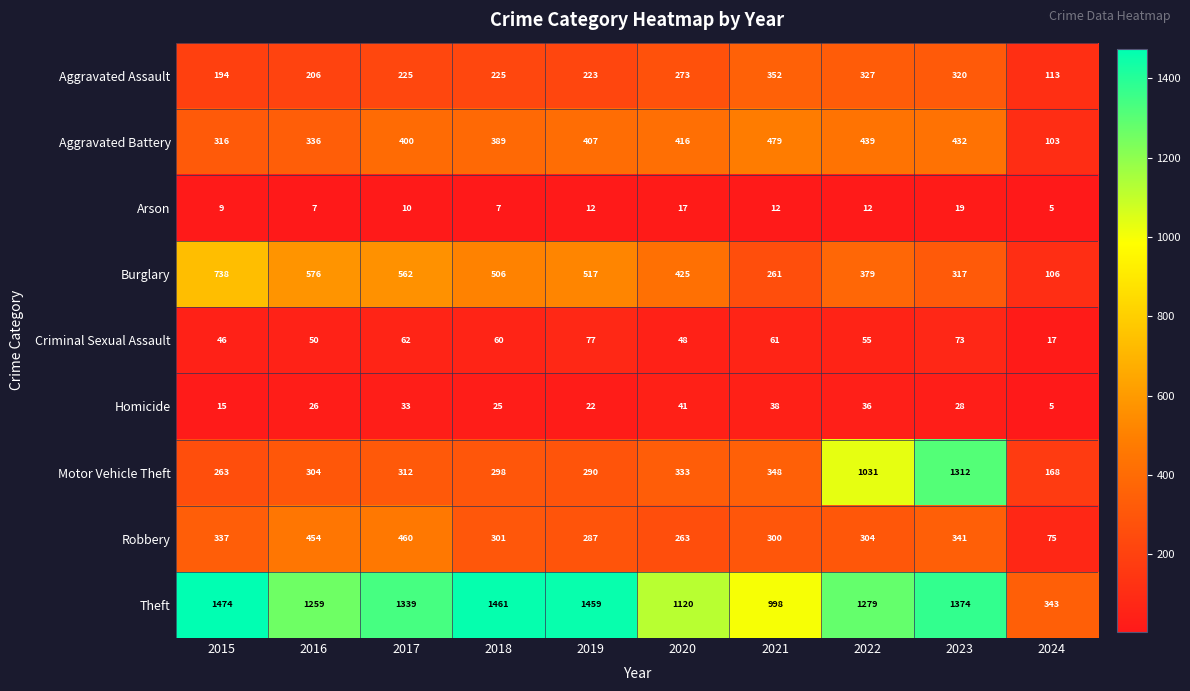

Which series has the largest total across all categories?

Theft